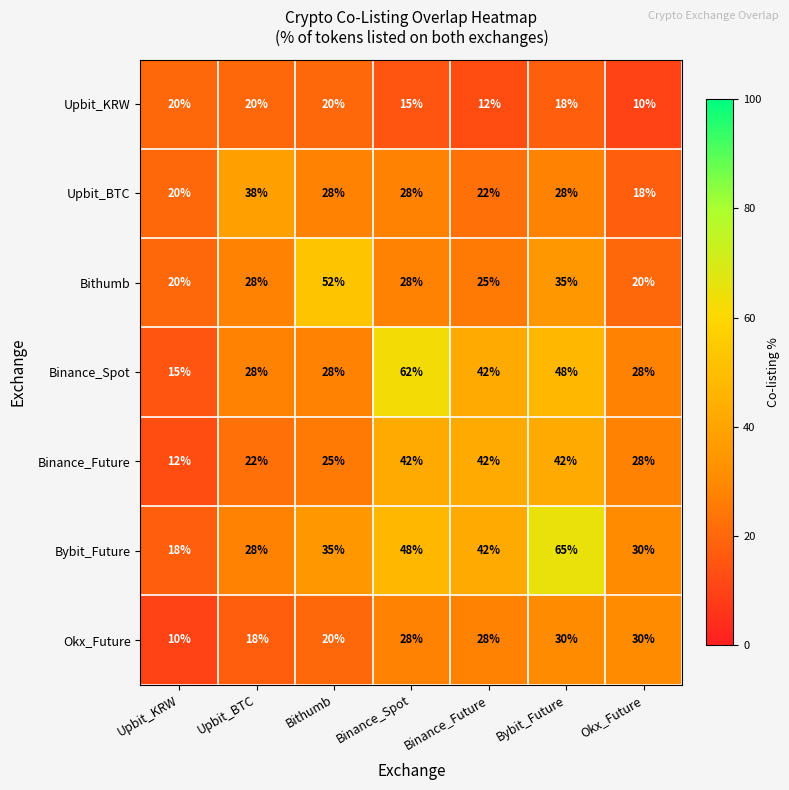

What is the highest value of the Bithumb series?

52